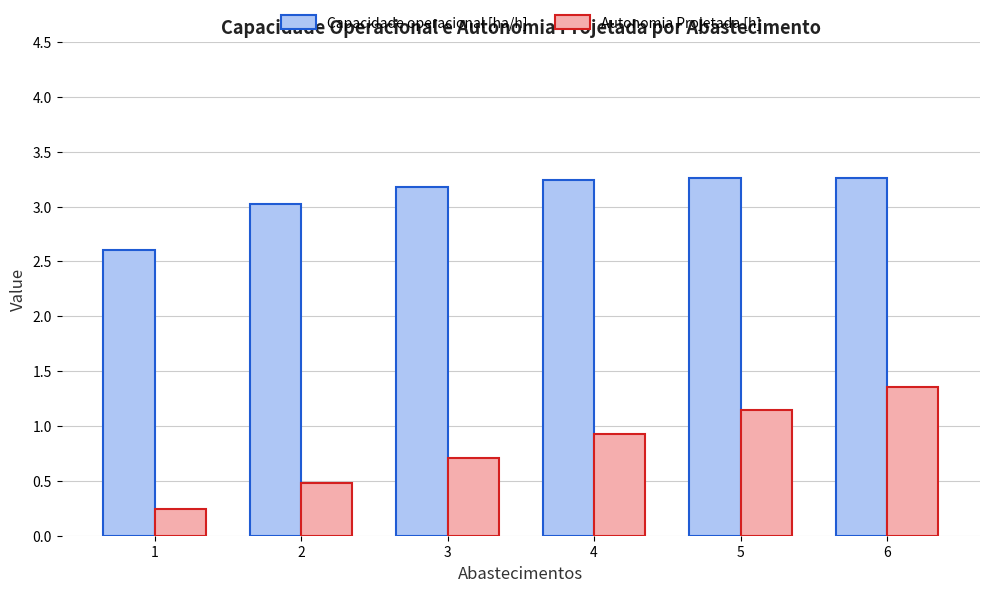

What is the lowest value of the Capacidade operacional [ha/h] series?

2.6